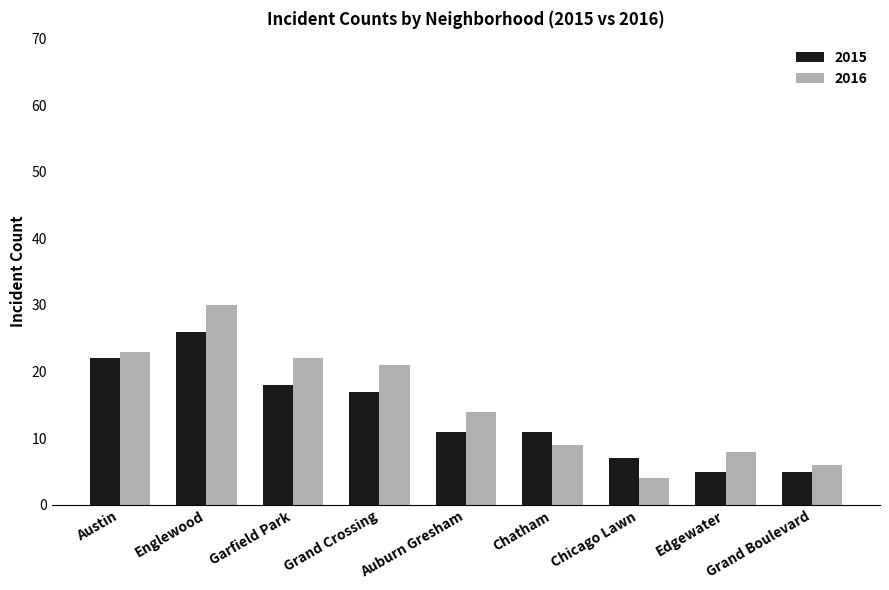

What is the sum of all 2016 values?

137